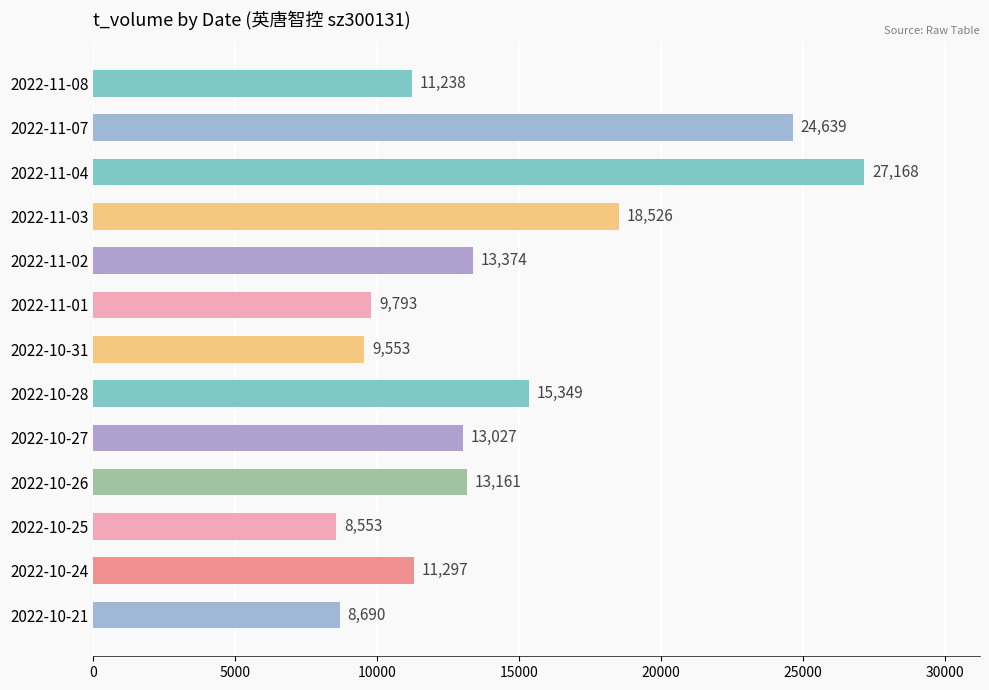

What is the sum of all values?

184368